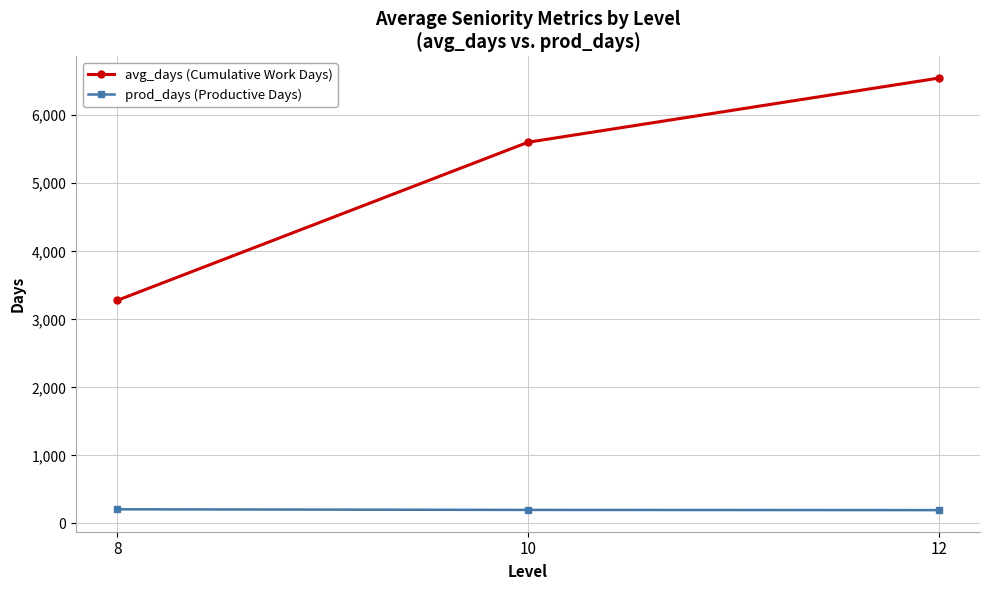

What is the difference between the highest and lowest values at 10?

5404.3